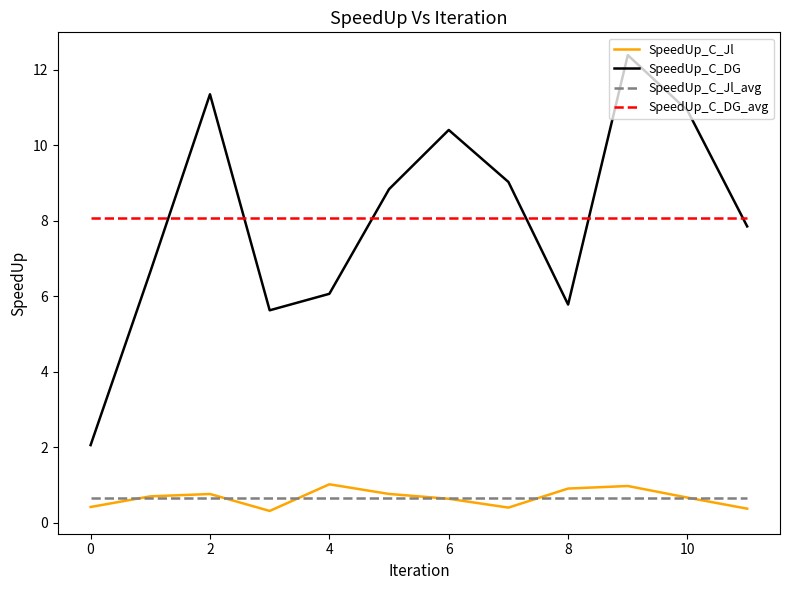

At how many categories does at least one series exceed 12?

1